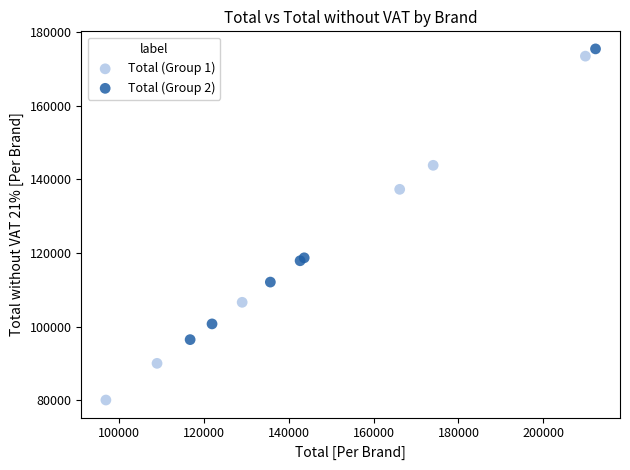

Which series contains the lowest Y value?

Total (Group 1)